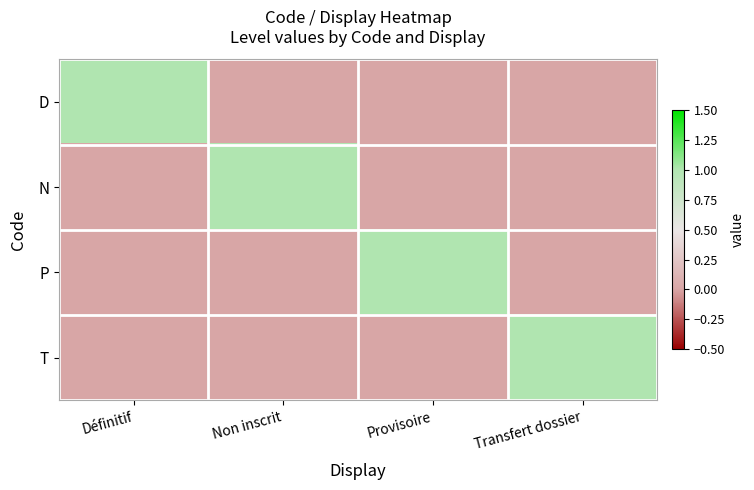

Between Non inscrit and Provisoire, which series saw the biggest shift?

N